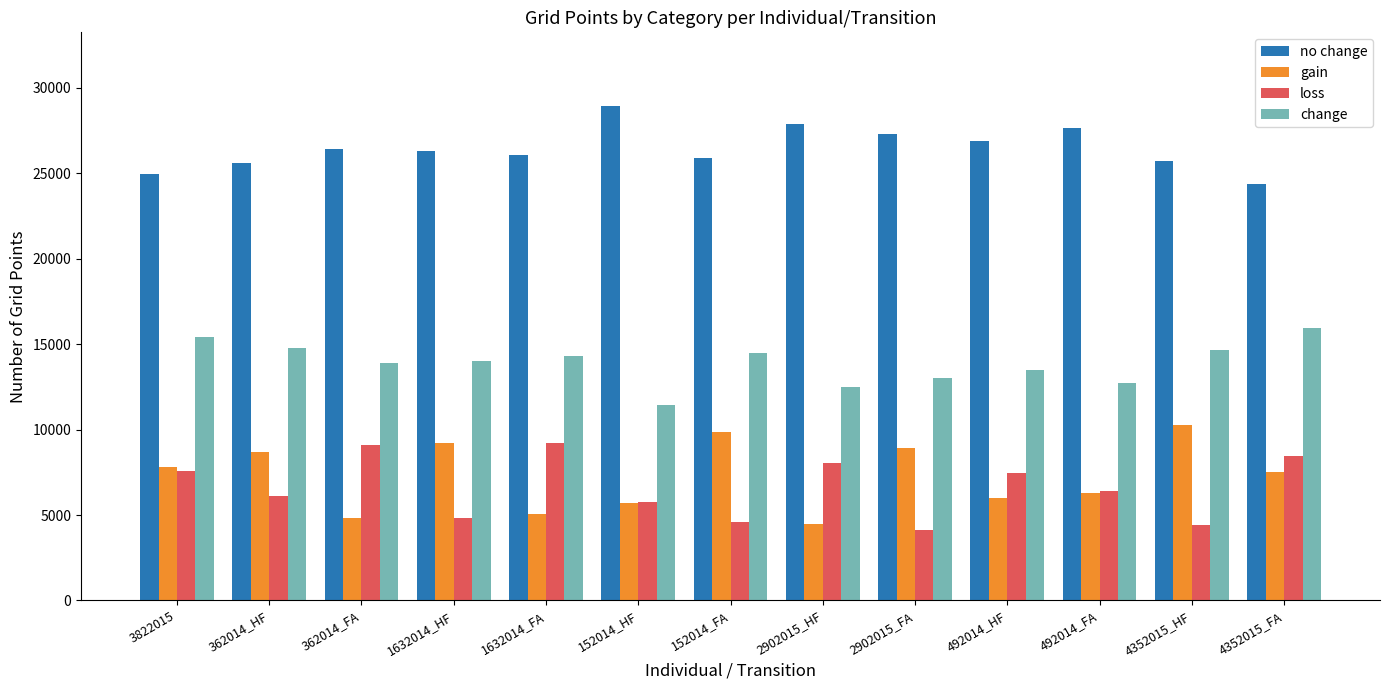

What is the highest value of the gain series?

10243